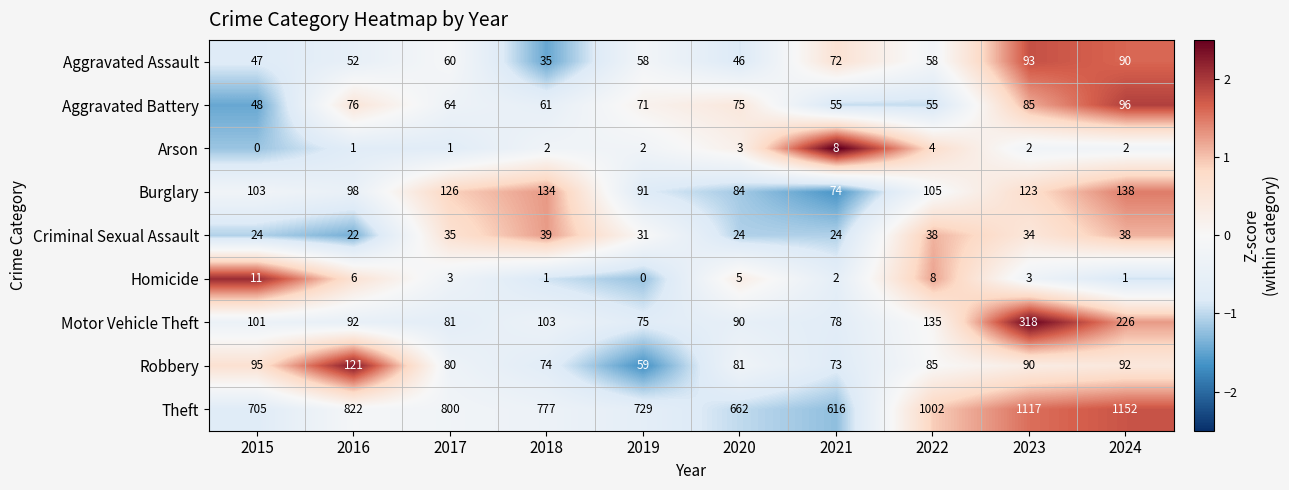

At which label does Theft reach its peak?

2024